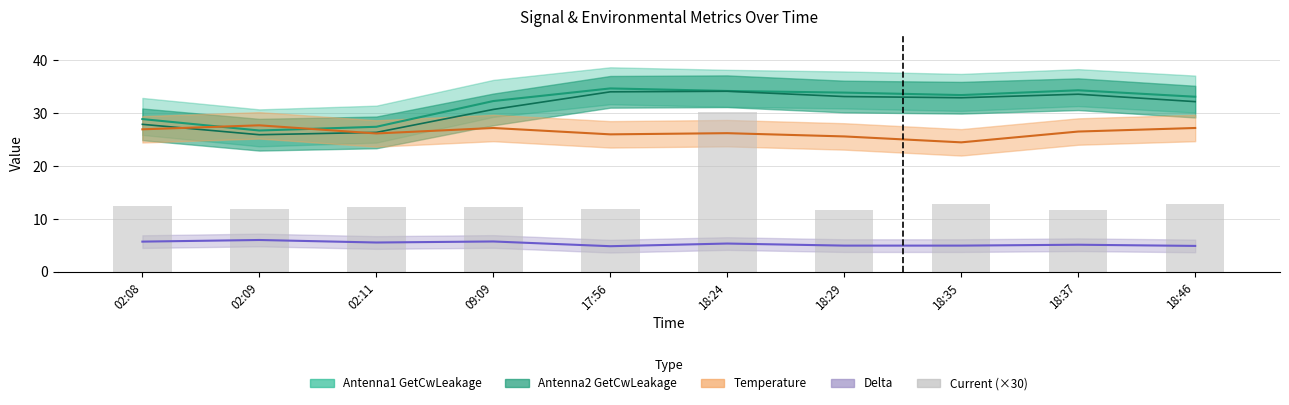

What is the label of the 6th bar from the right?

17:56